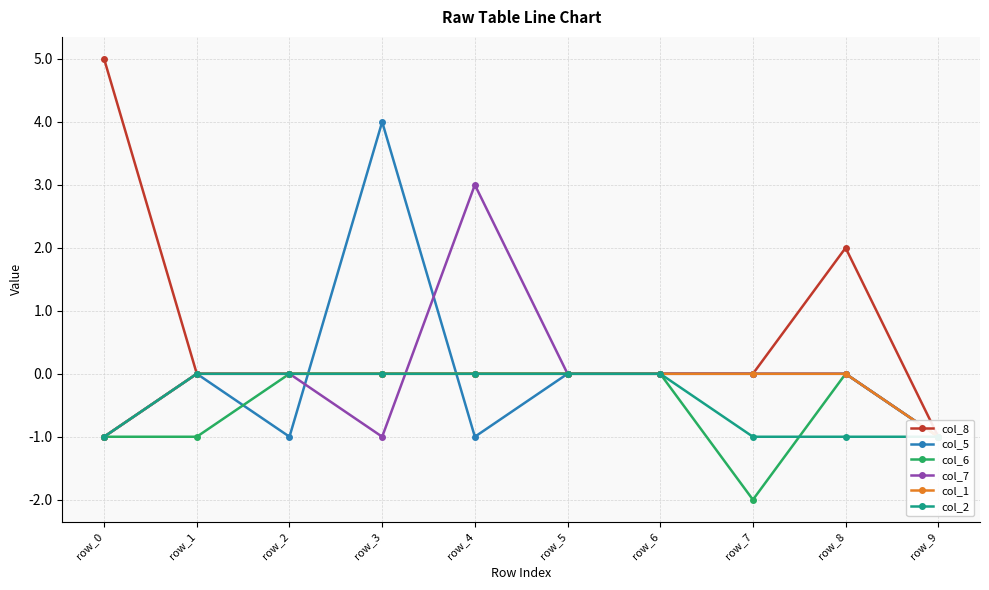

Count the number of data series in this chart.

6